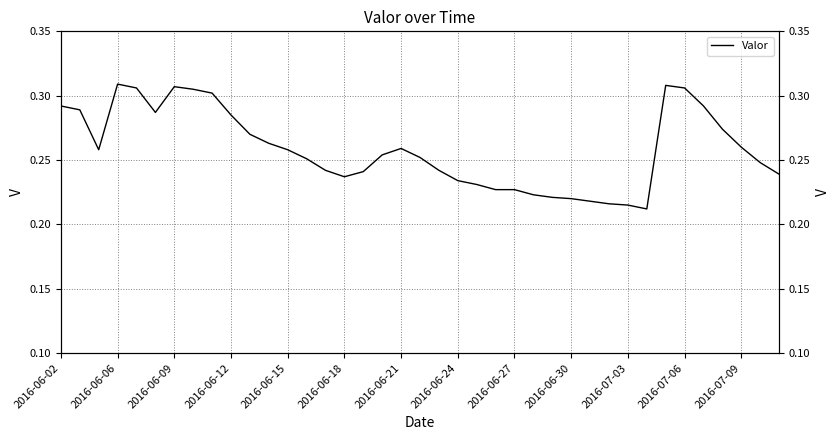

What is the value of the 25th point from the left?

0.2